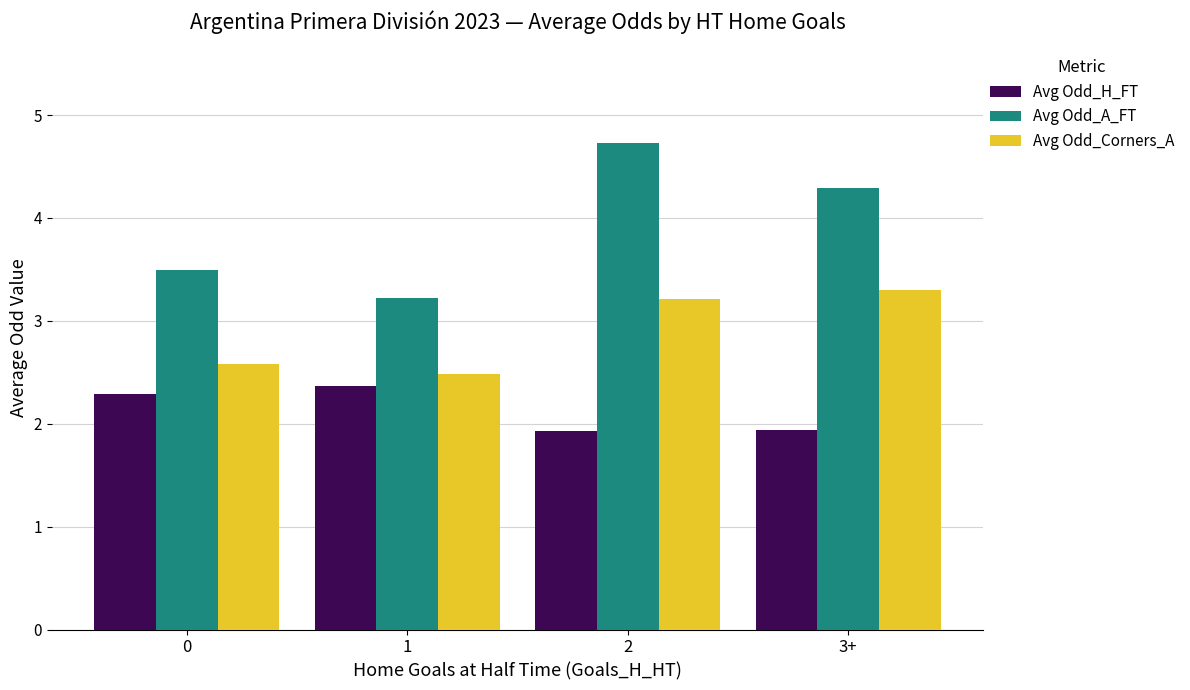

Is it true that Avg Odd_A_FT equals 4.7 at 2?

True